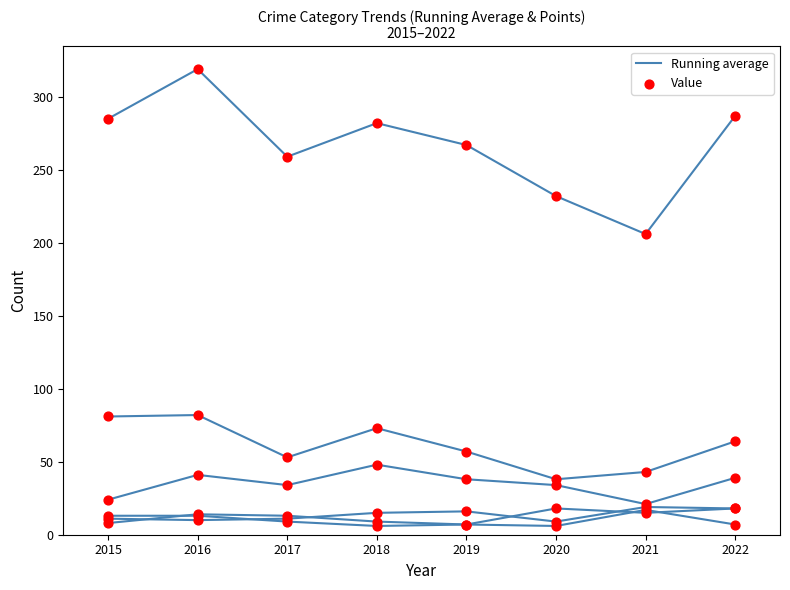

How many lines are shown in the chart?

6